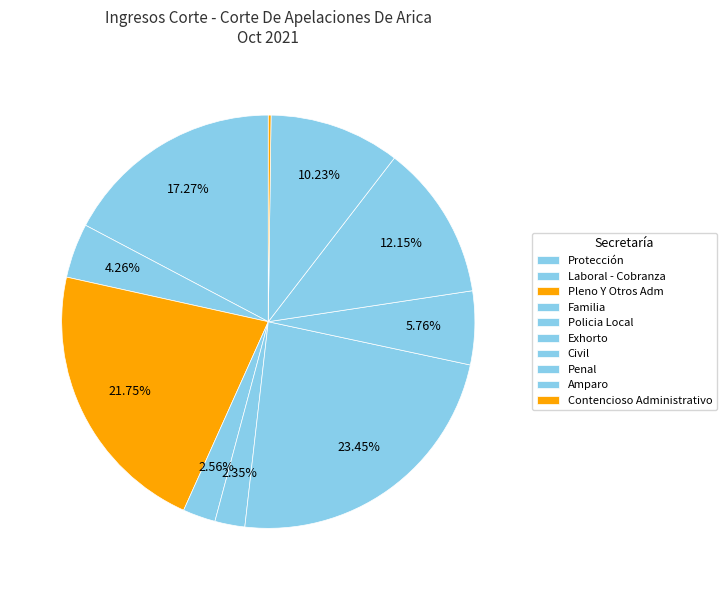

How many segments does this pie chart have?

10